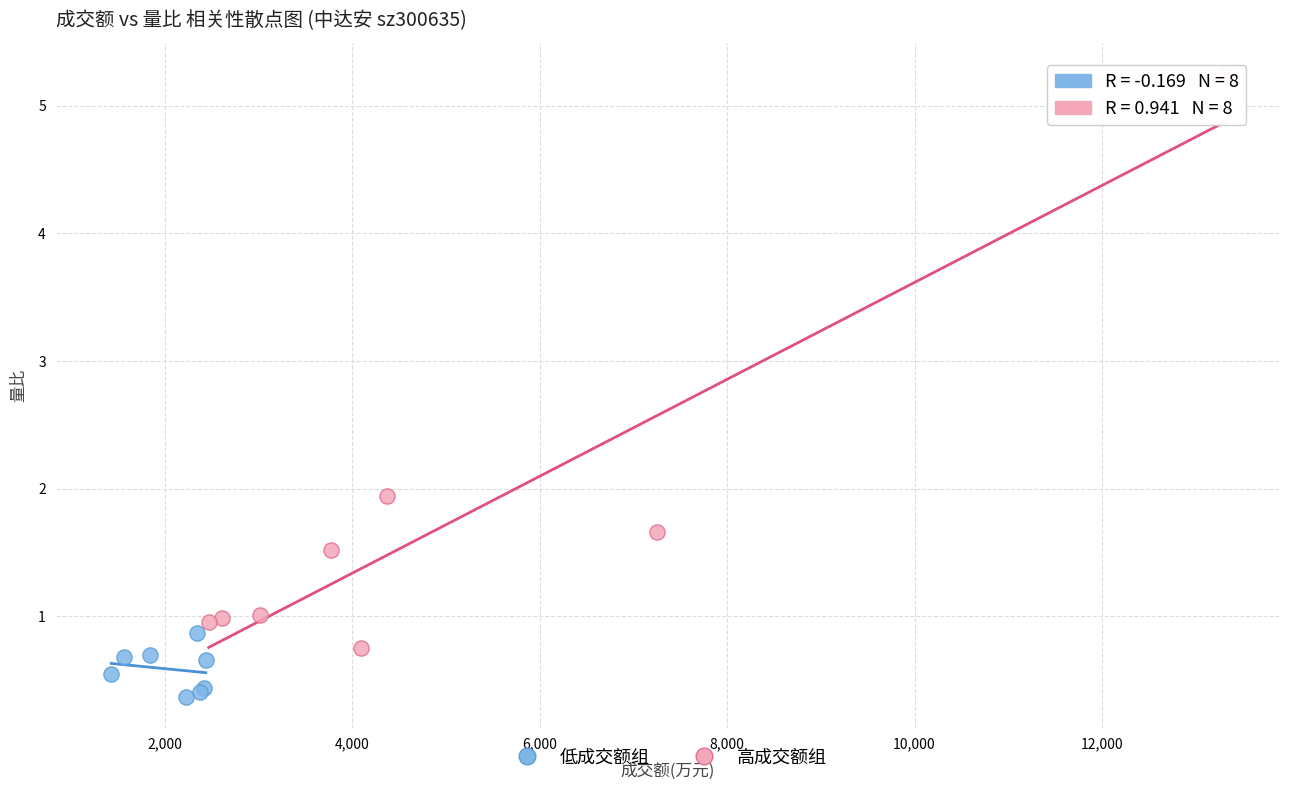

Which series reaches the maximum Y coordinate?

高成交额组